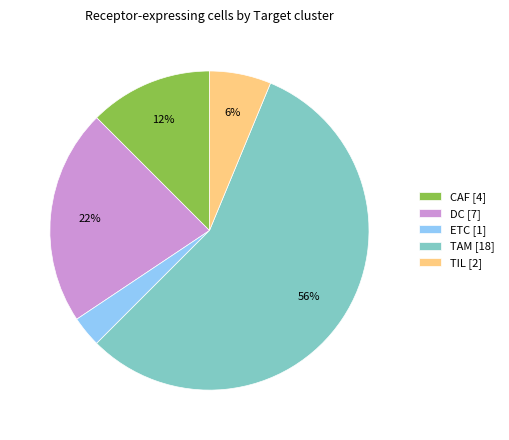

What percentage is the TIL [2] slice, to the nearest percent?

6%